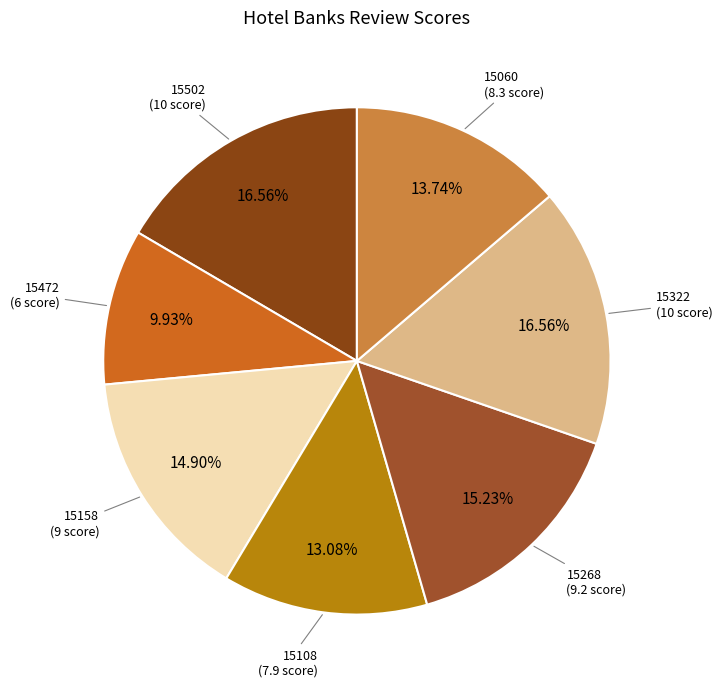

Count the number of slices in the pie.

7